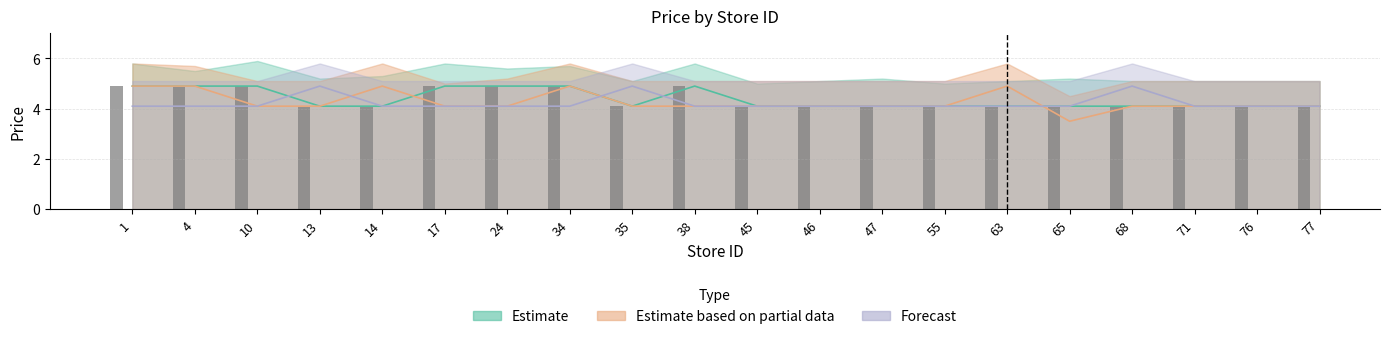

What is the sum of all Estimate based on partial data values?

85.4